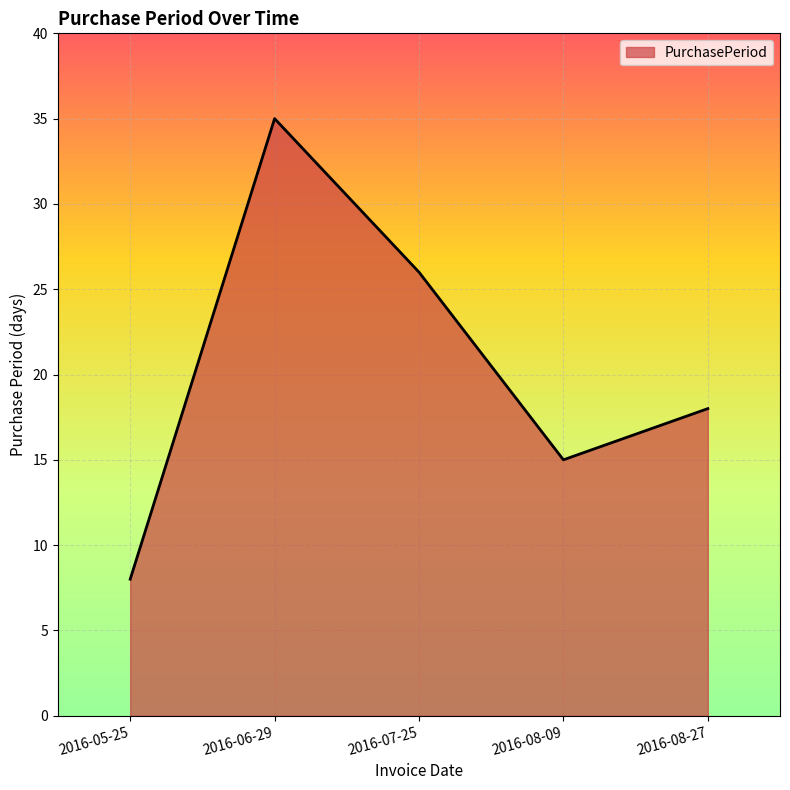

How many lines are shown in the chart?

1